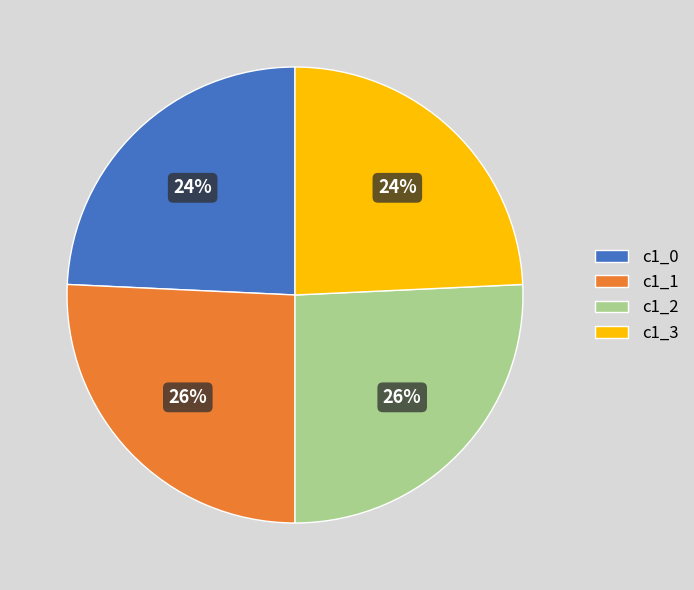

Count the number of slices in the pie.

4